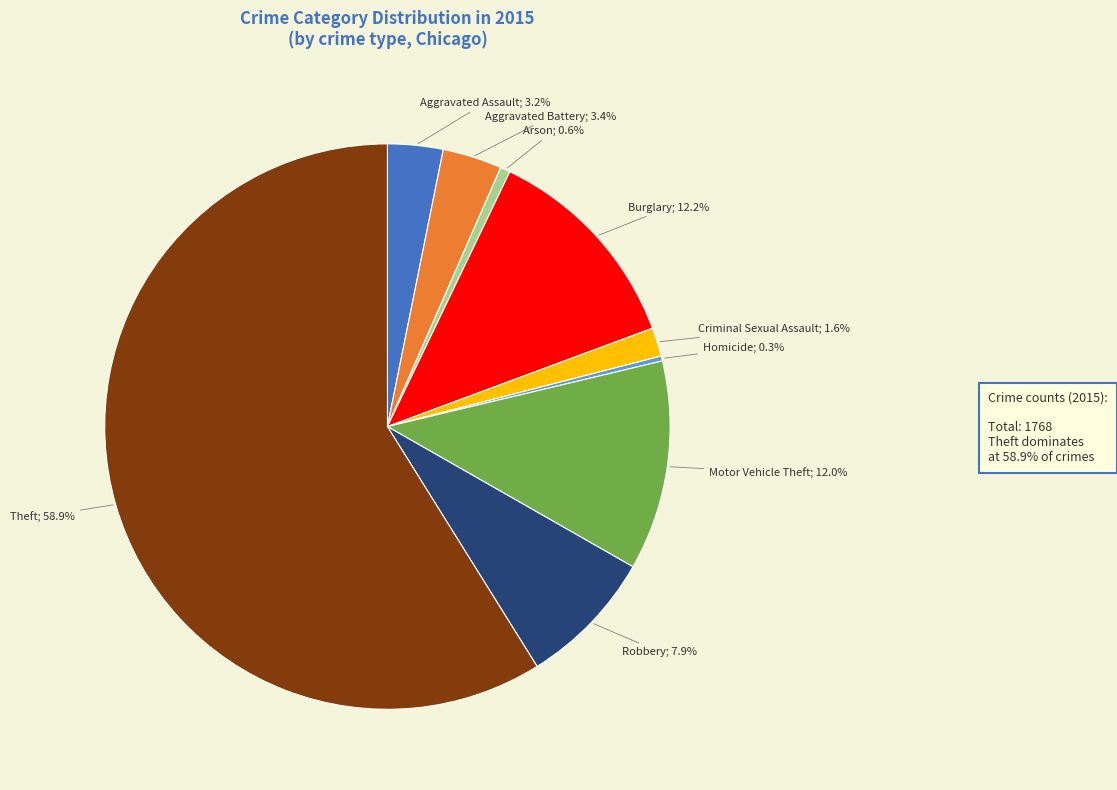

Is there any slice that represents more than half of the pie?

Yes